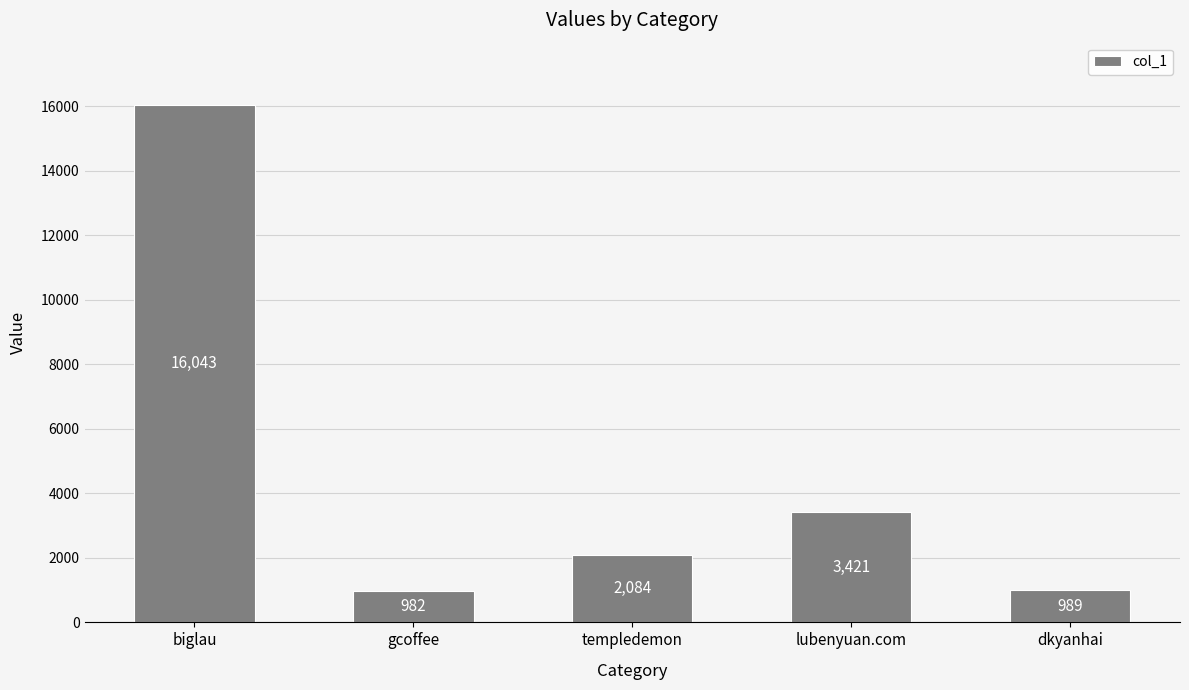

Does the chart contain stacked bars?

No